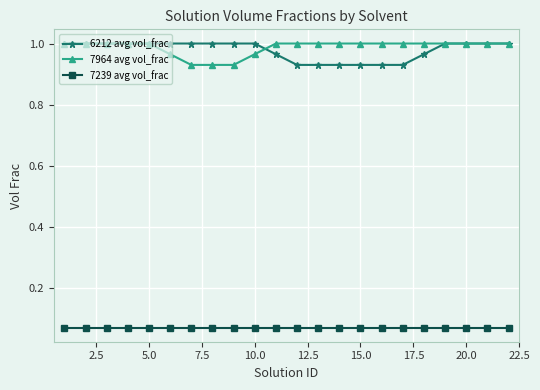

Which series has the largest total across all categories?

7964 avg vol_frac